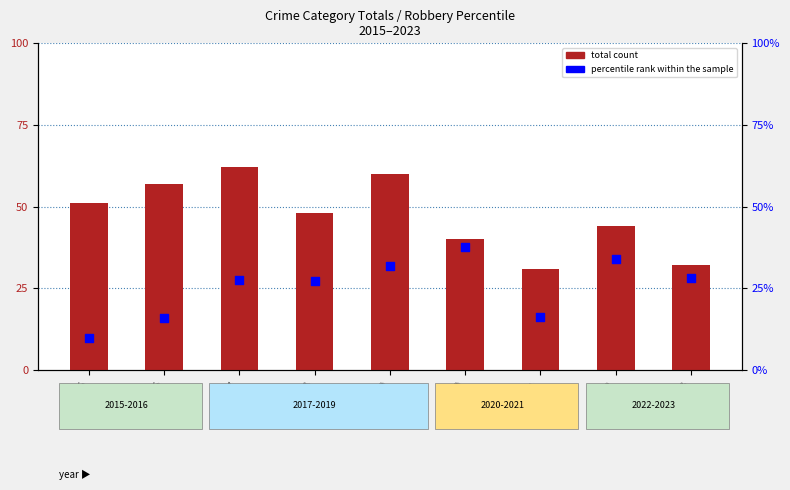

At which category is the sum across all series the highest?

2019